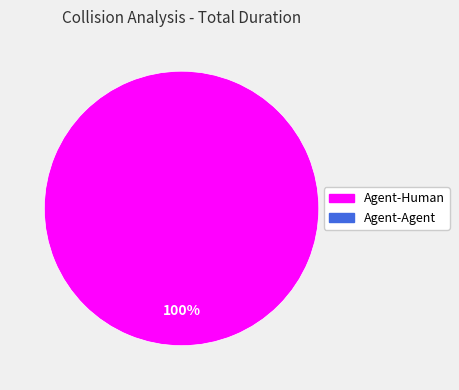

Does any single category account for the majority?

Yes